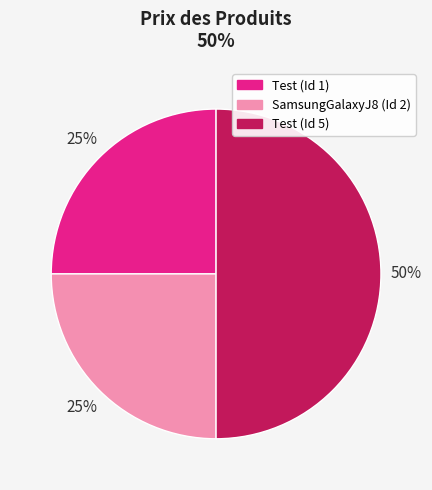

To the nearest percent, what is the average slice percentage?

33%